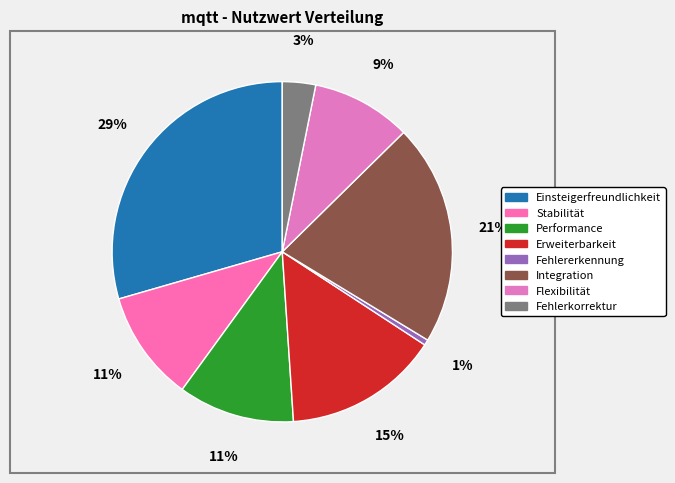

Combined, do Einsteigerfreundlichkeit and Erweiterbarkeit account for over 50%?

No